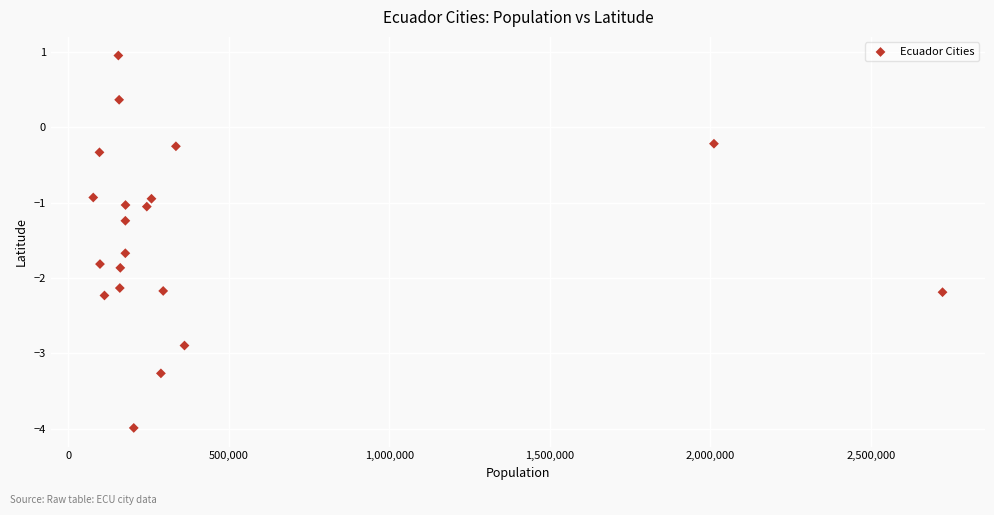

What is the range of Y values (max minus min)?

4.9